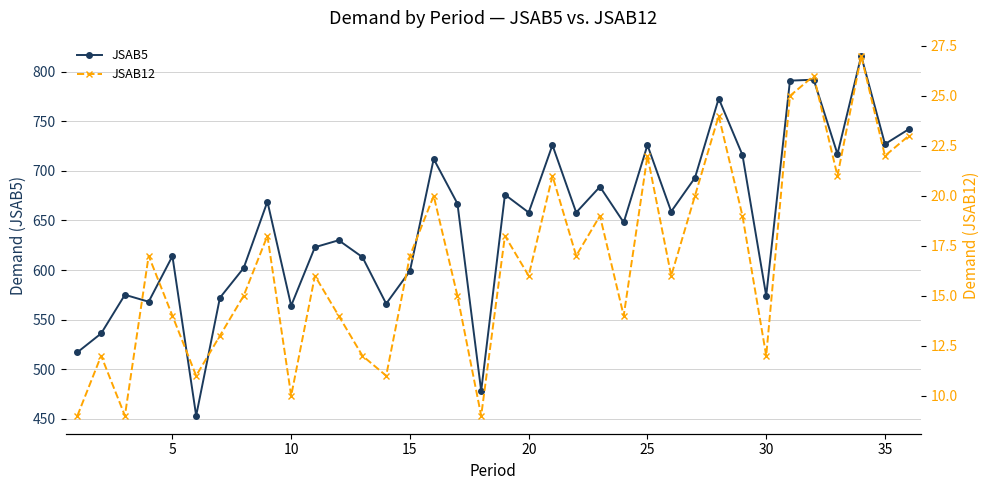

True or false: JSAB5 and JSAB12 intersect in this chart.

False